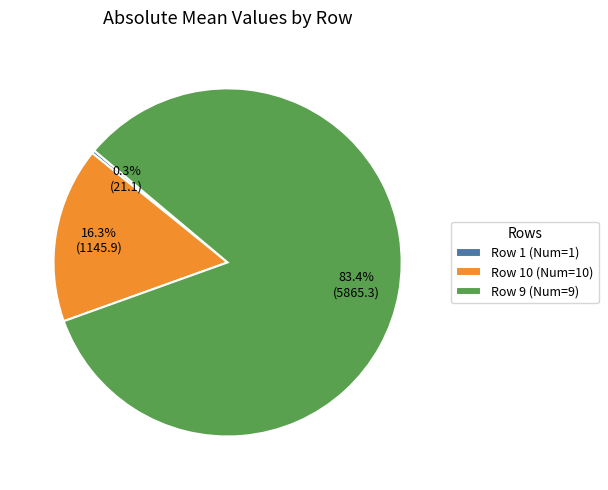

What is the largest slice in the pie chart?

Row 9 (Num=9)